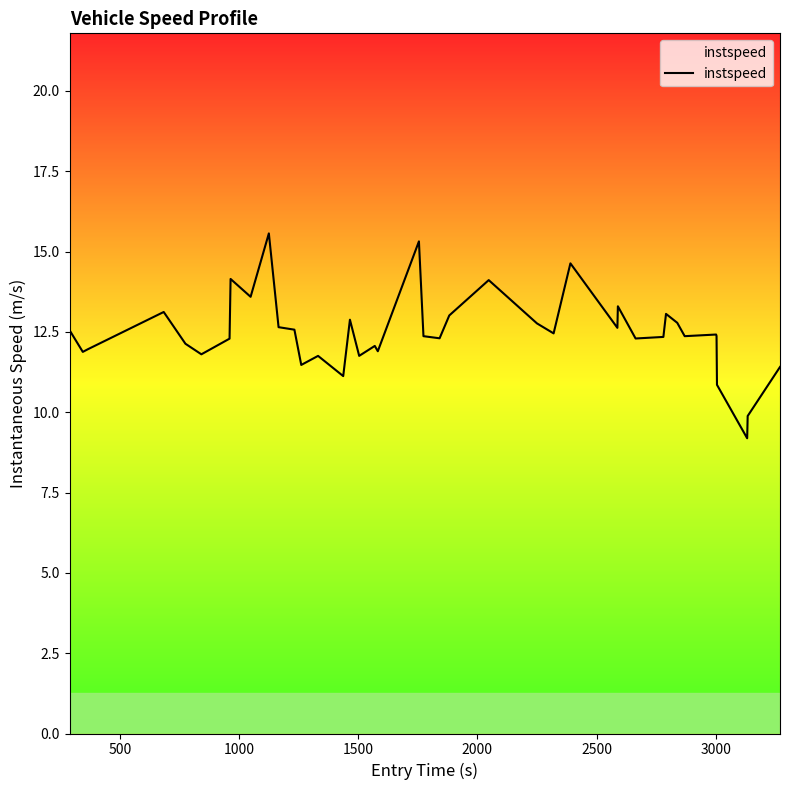

How many categories are shown in the chart?

40